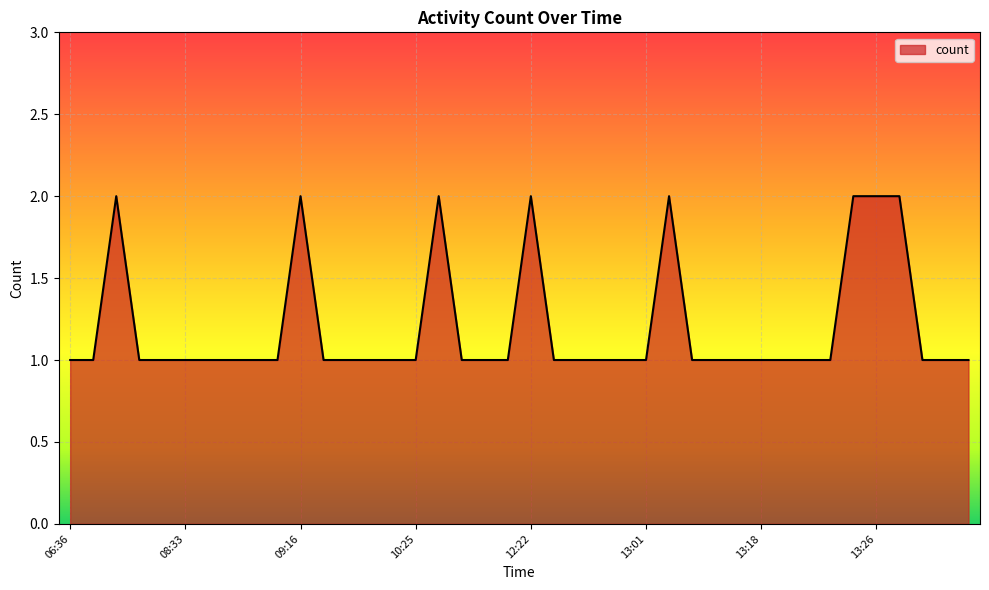

At which label is the value closest to 1?

06:36